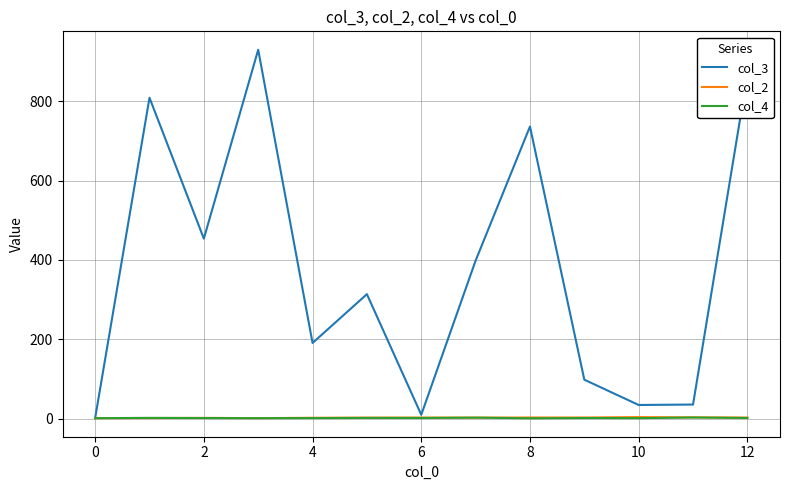

Which series has the largest total across all categories?

col_3